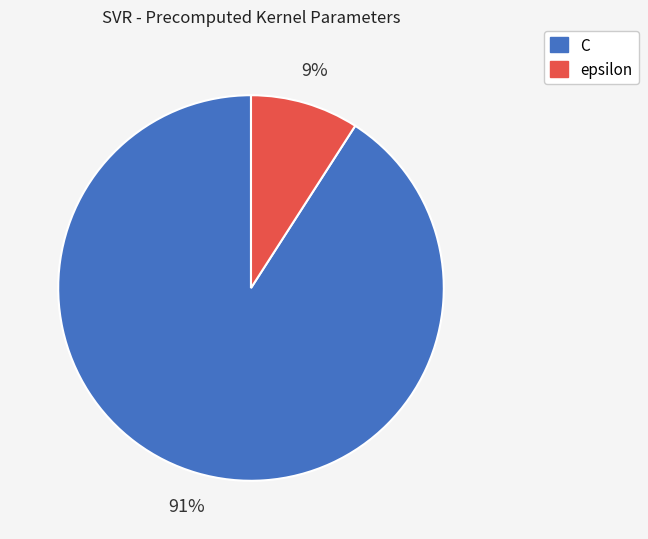

Combined, do C and epsilon account for over 50%?

Yes